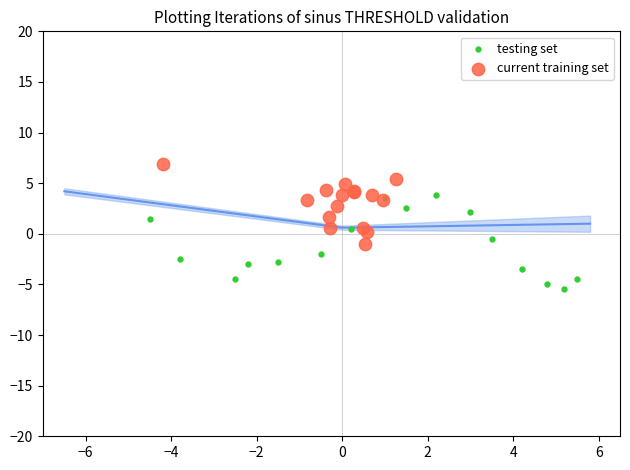

Which series contains the lowest Y value?

testing set